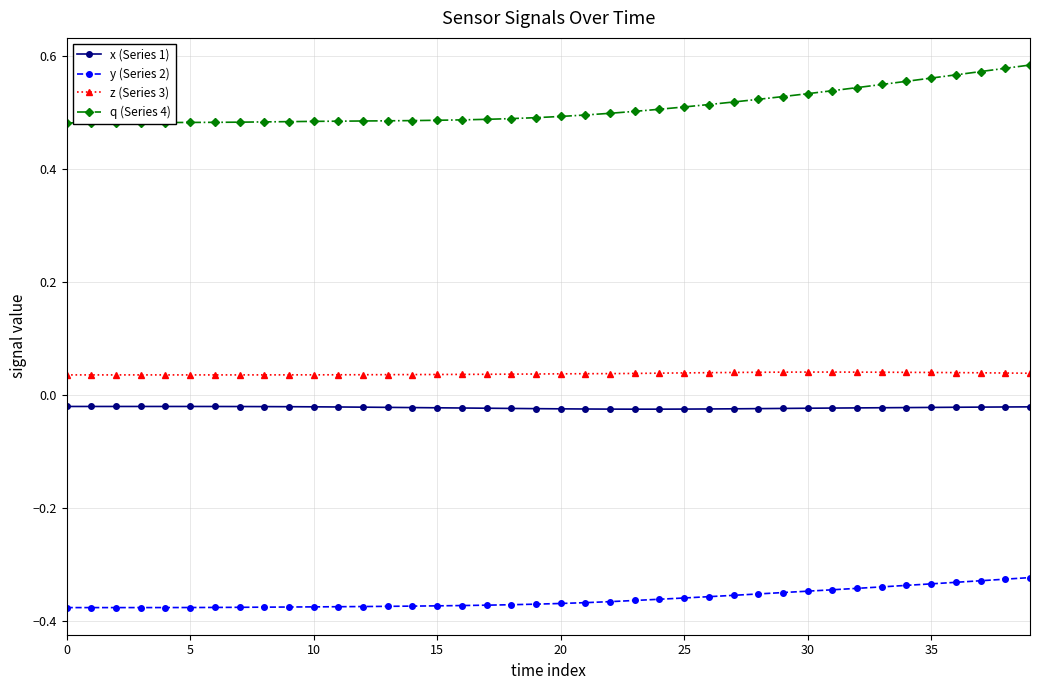

True or false: z (Series 3) and y (Series 2) intersect in this chart.

False